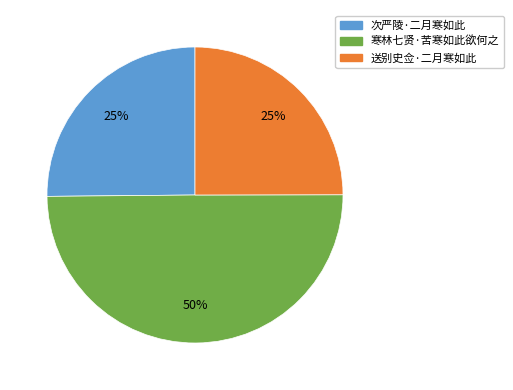

To the nearest percent, what portion does 次严陵·二月寒如此 represent?

25%